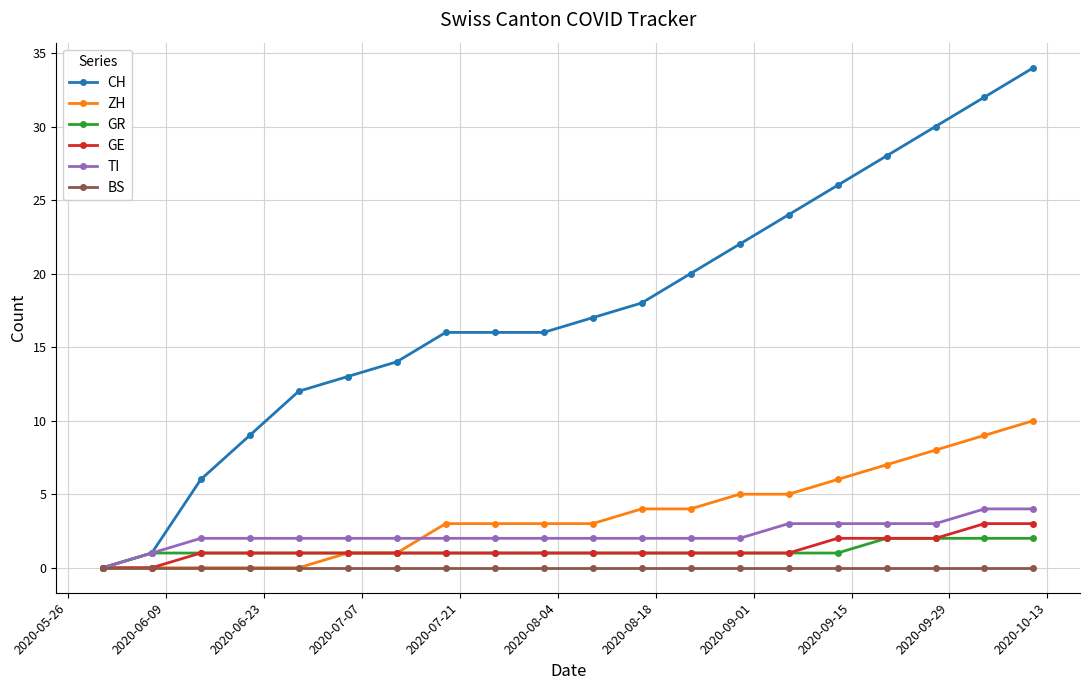

What is the maximum value shown in the chart?

34